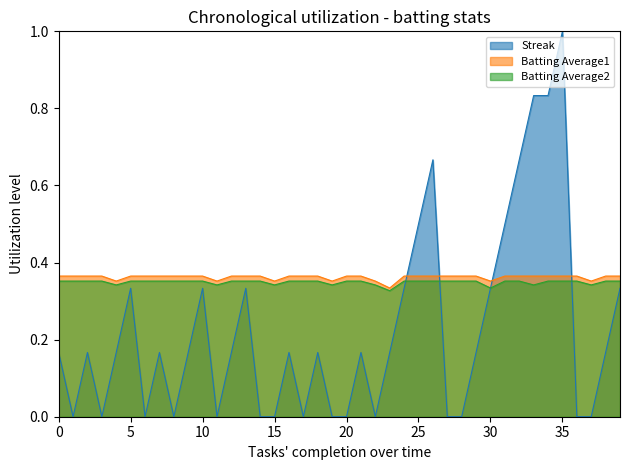

True or false: Streak and Batting Average1 intersect in this chart.

True